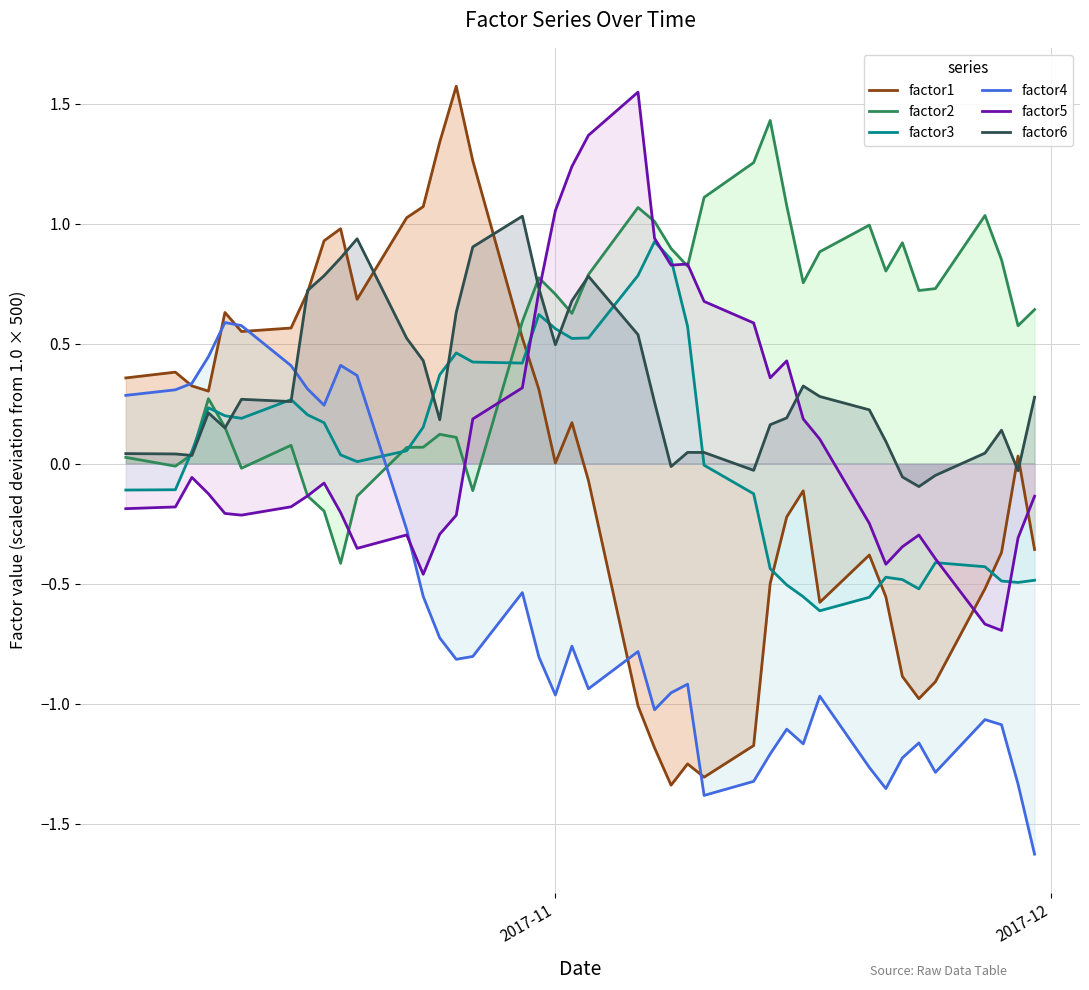

How many positive values does the factor4 series have?

11